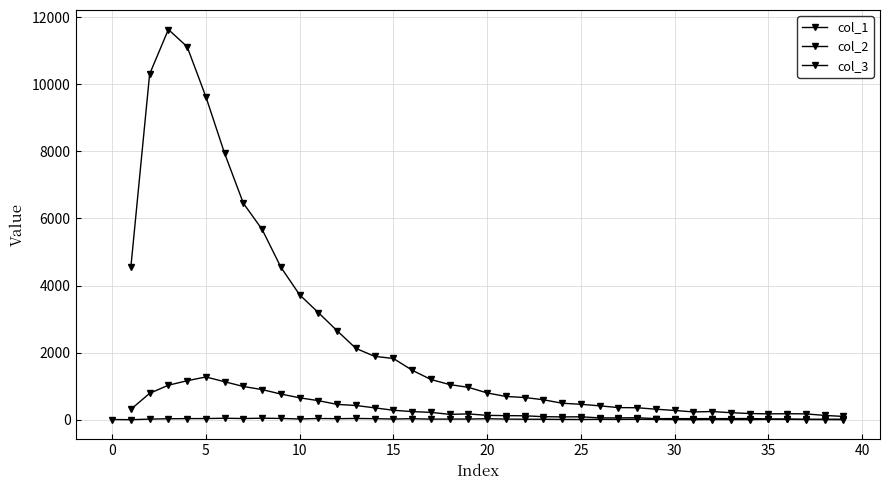

What is the greatest value displayed?

11631.0